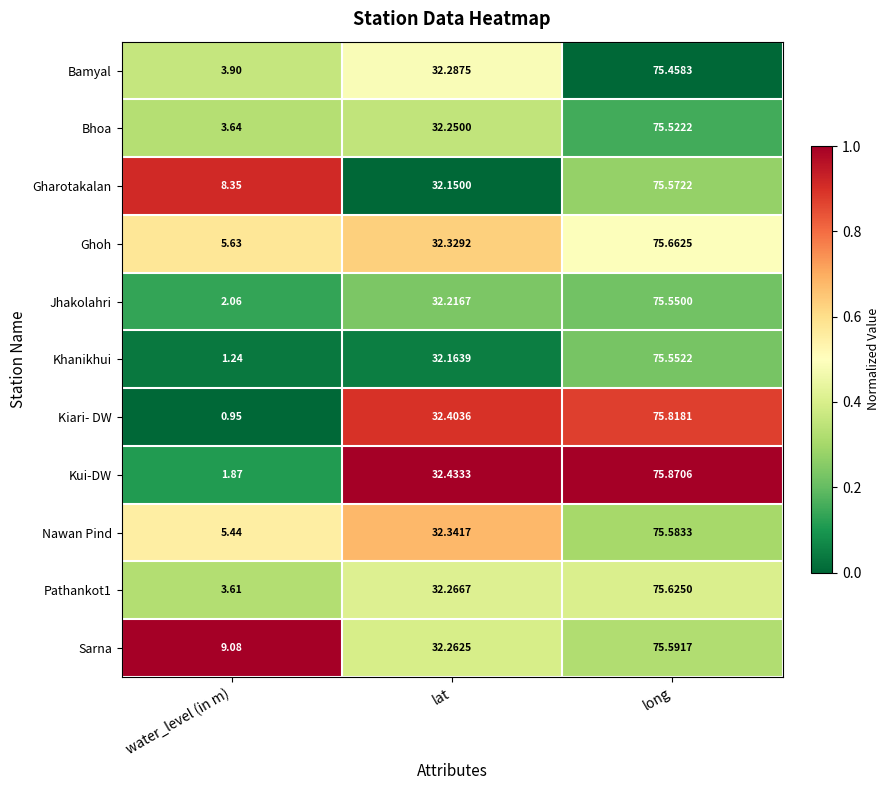

Which series has the largest total across all categories?

Sarna